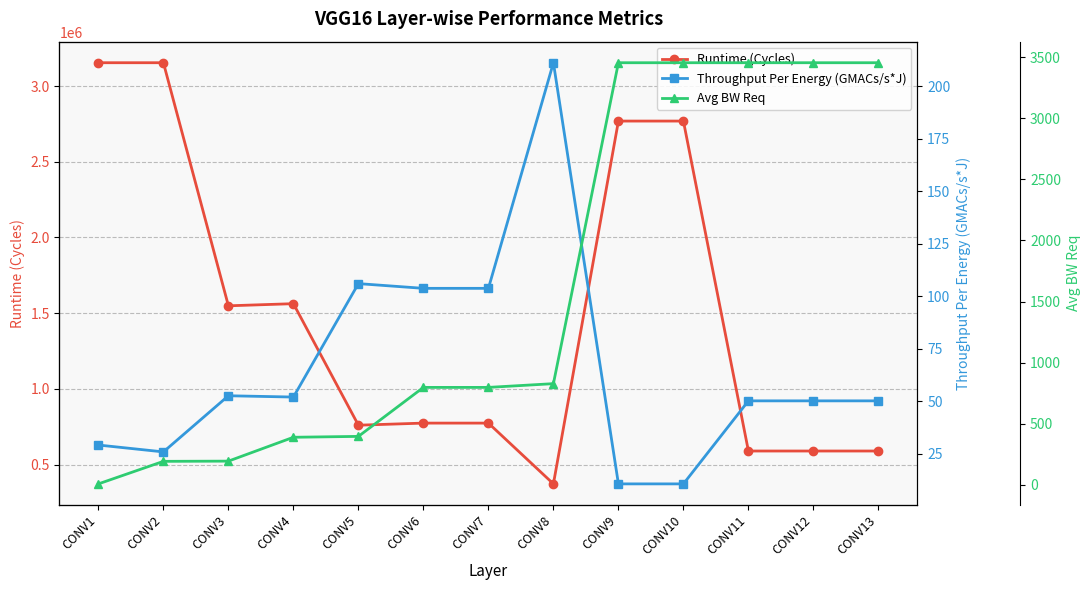

Is the value of Throughput Per Energy (GMACs/s*J) at CONV7 greater than the value of Runtime (Cycles) at CONV4?

No